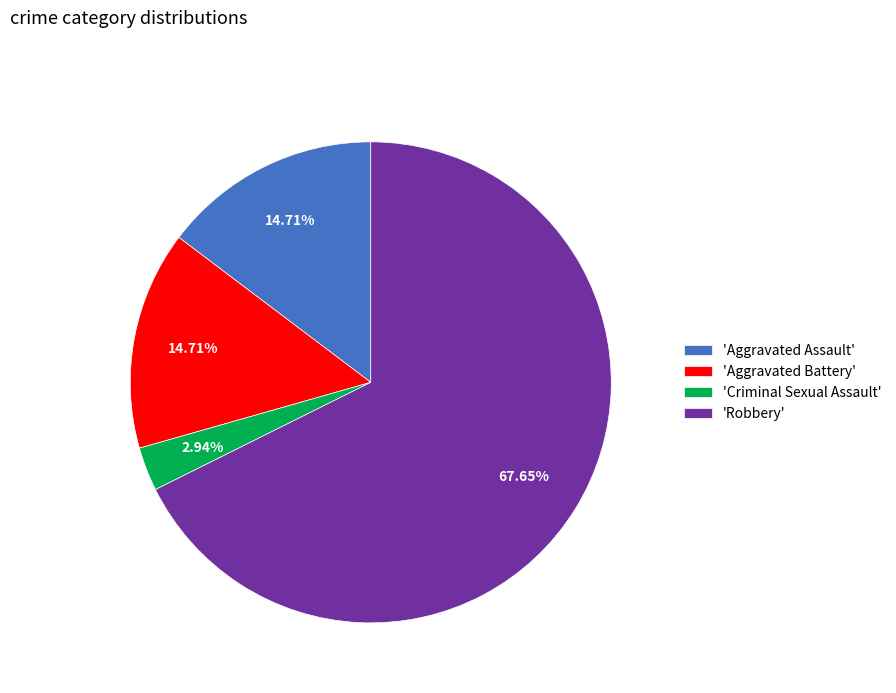

Do 'Robbery' and 'Aggravated Assault' together represent more than half of the pie?

Yes